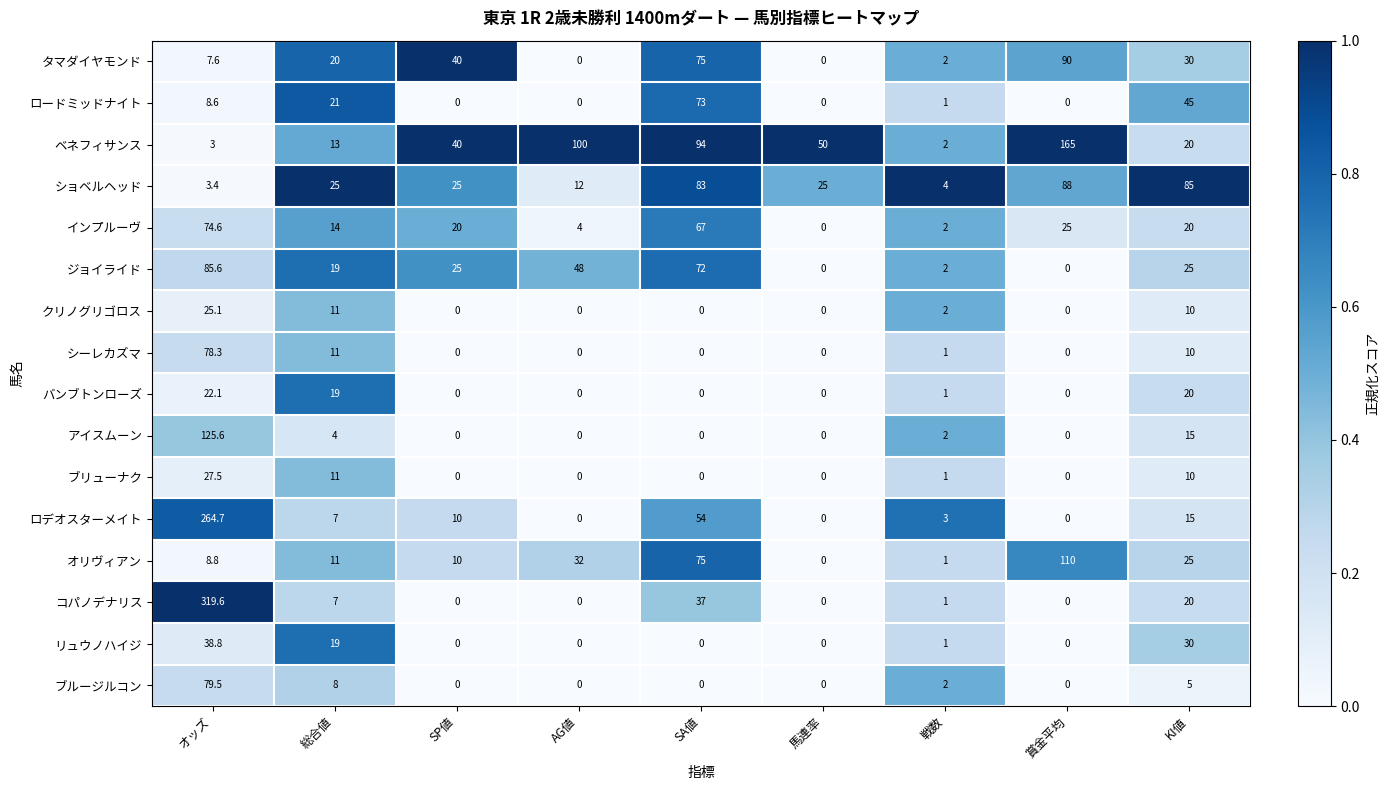

What is the maximum value for タマダイヤモンド?

90.0